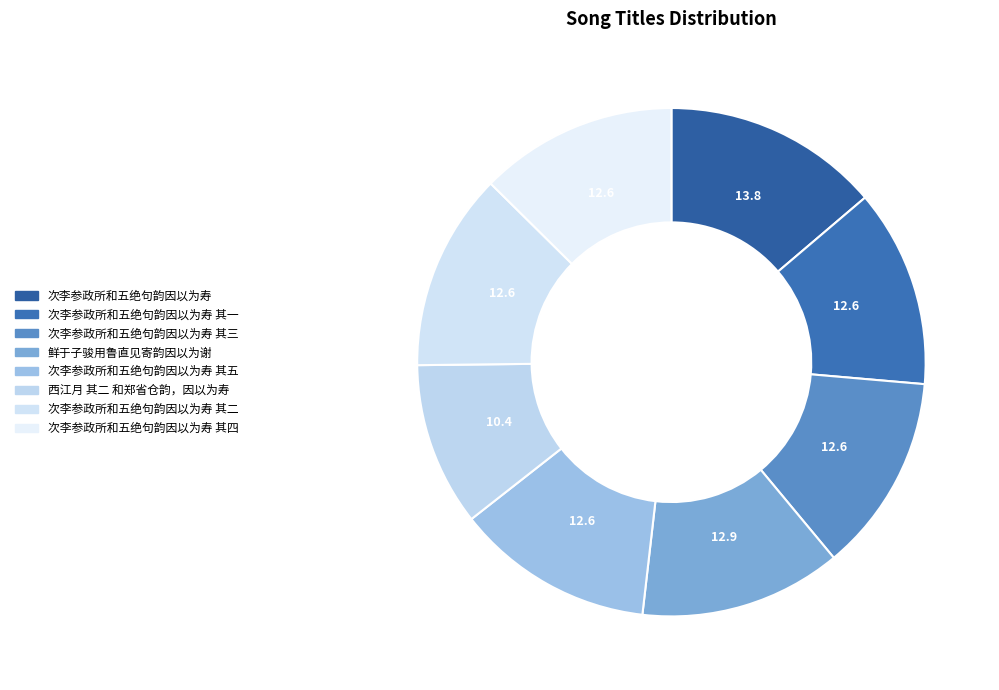

How many slices are in this pie chart?

8